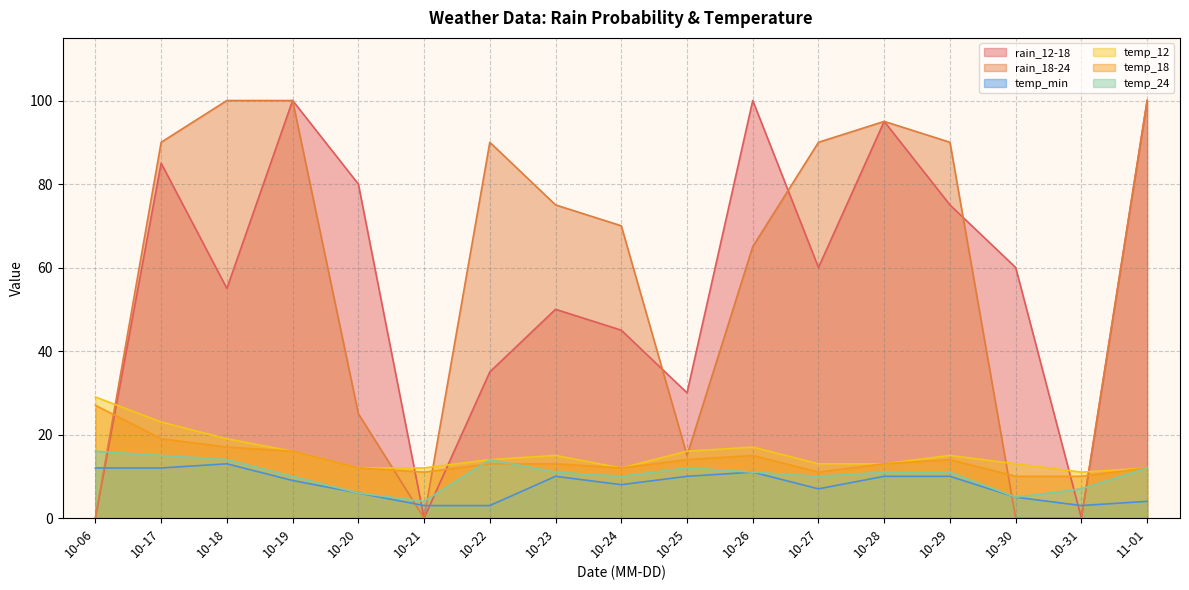

True or false: temp_min and temp_12 intersect in this chart.

False